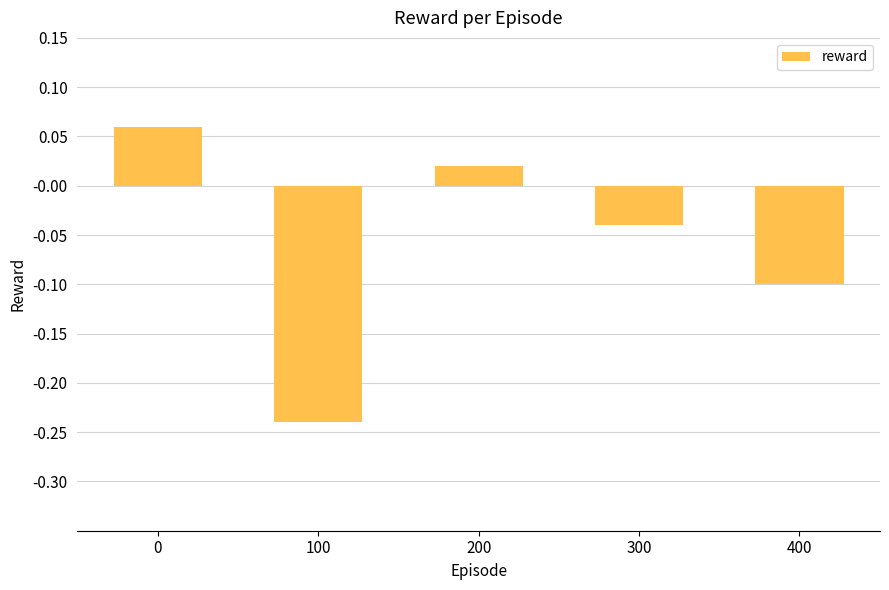

What is the difference between the maximum and second lowest values?

0.2